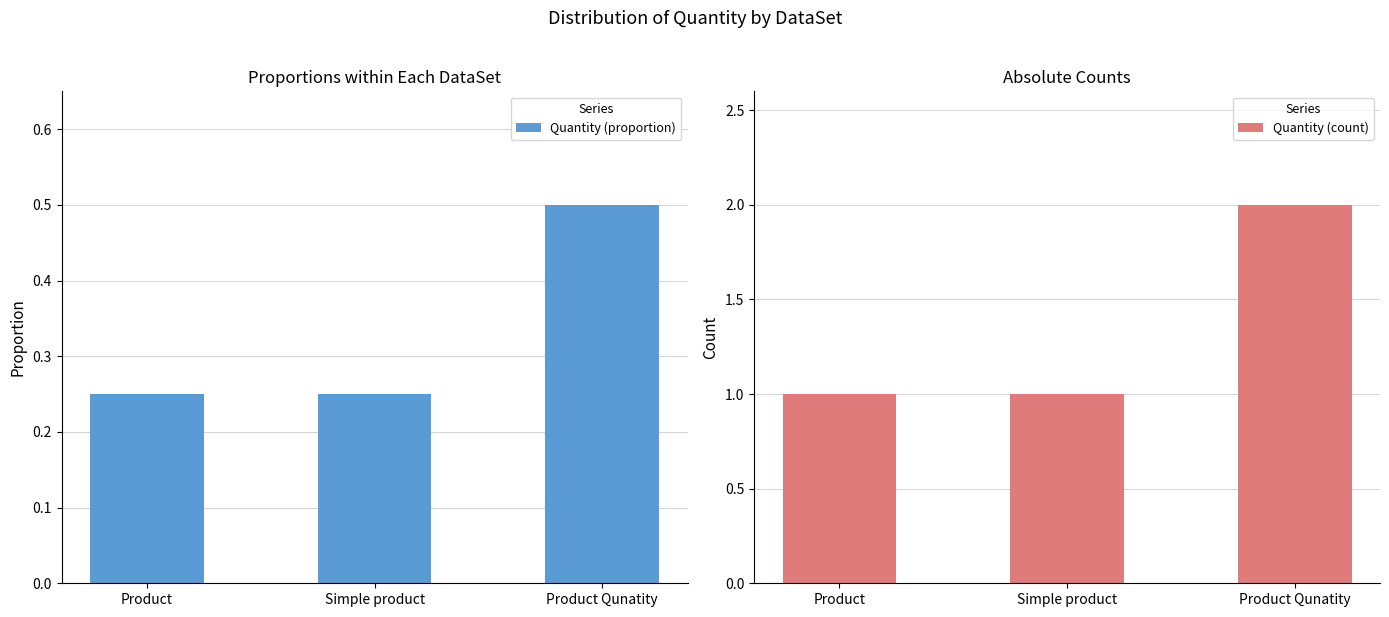

How many values in the Quantity (count) series exceed 1?

1